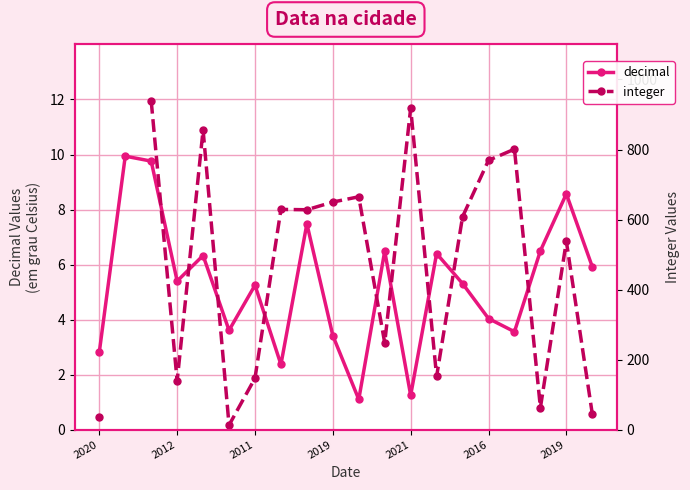

In decimal, how many points are lower than both neighbors (excluding endpoints)?

6